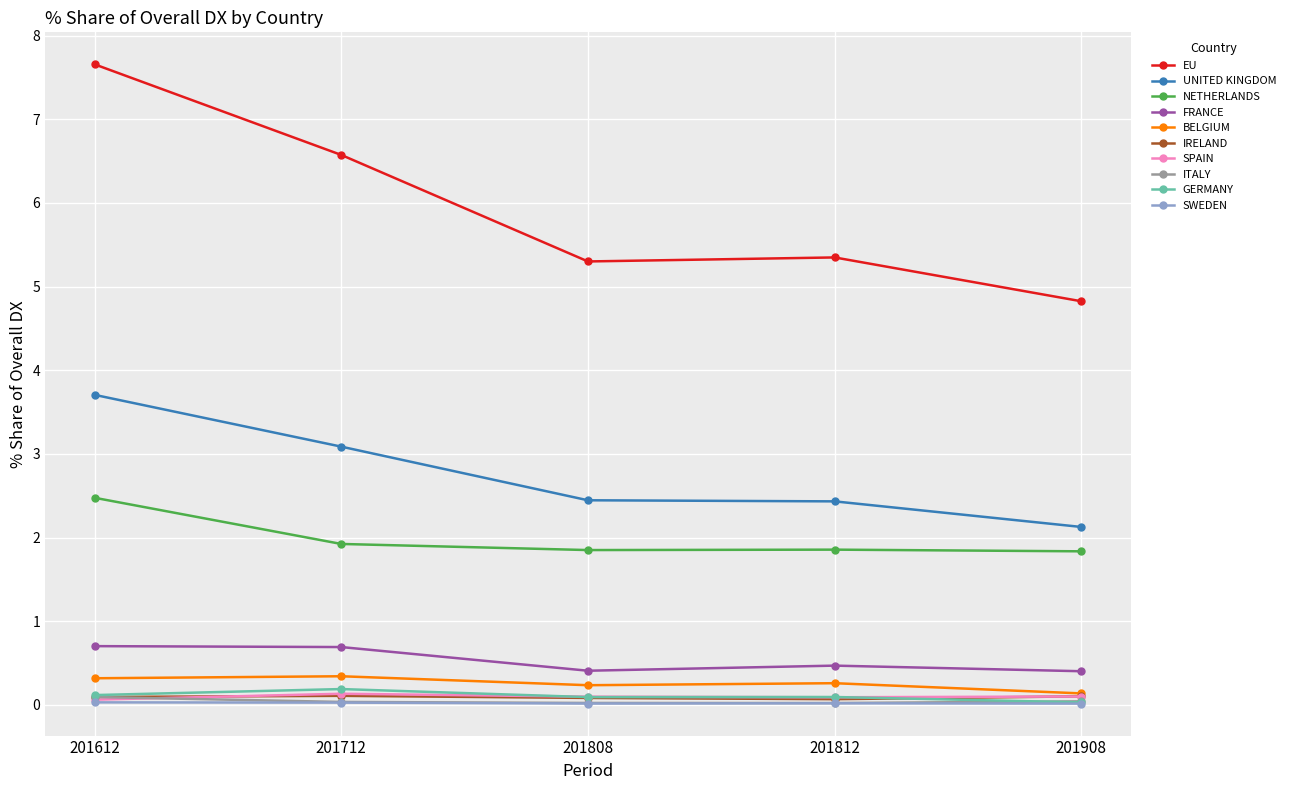

Where is the first local maximum for EU?

201812